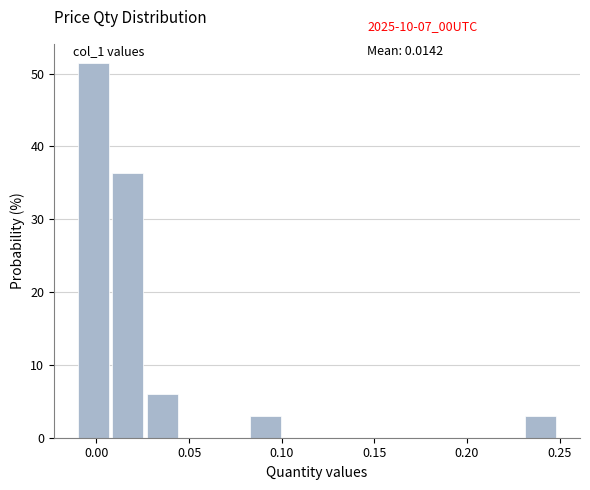

Around what value on the x-axis is the tallest bar? Give the approximate position of its centre, as read against the axis.

0.000